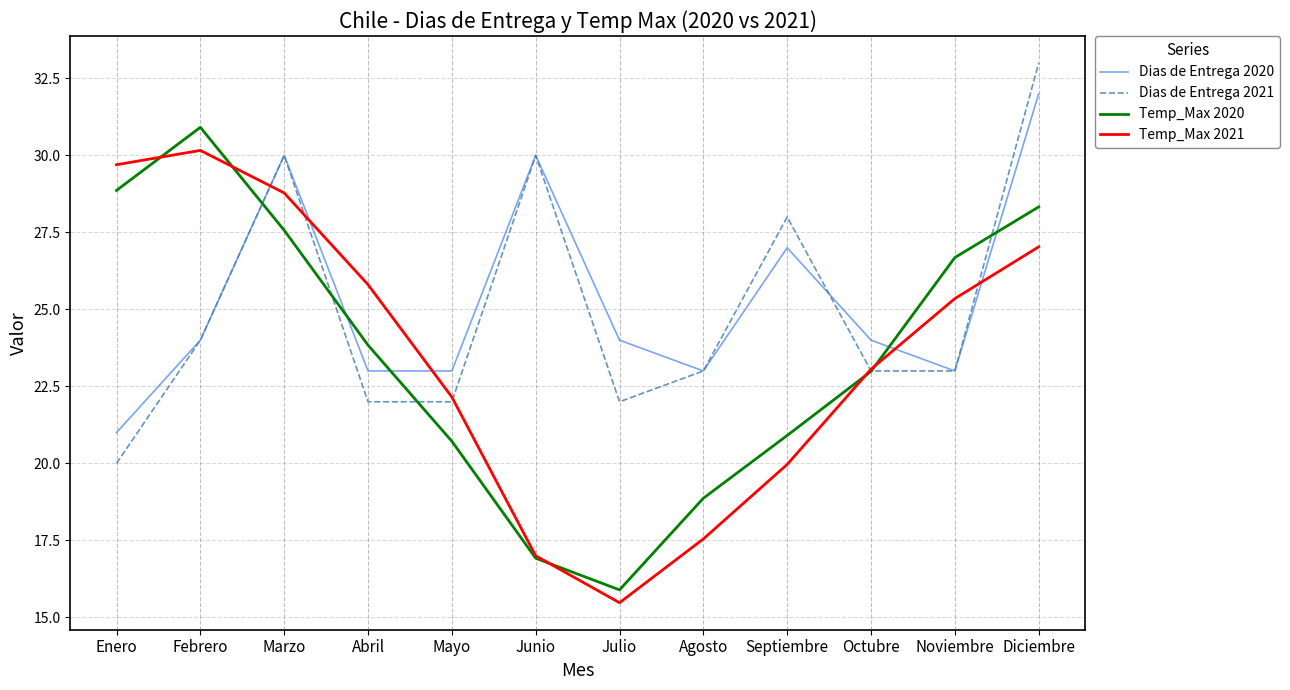

What position from the left is Junio?

6